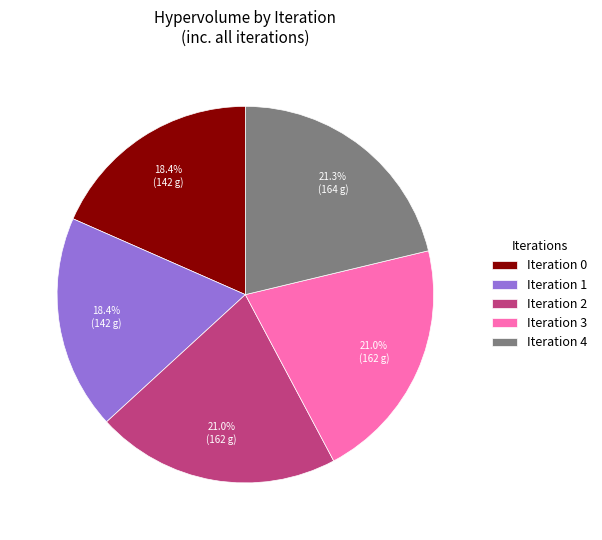

How many slices are in this pie chart?

5